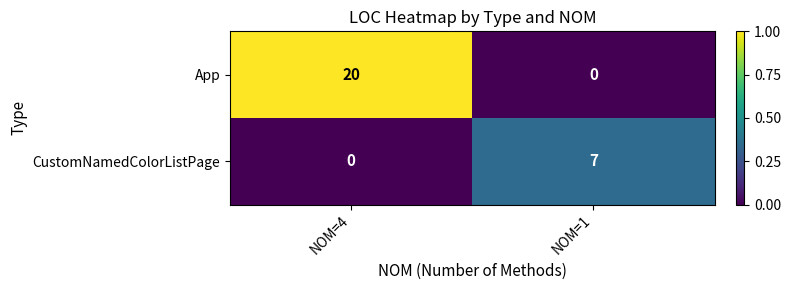

Reading left to right, extract all data points from this chart.

App: NOM=4=20	NOM=1=0
CustomNamedColorListPage: NOM=4=0	NOM=1=7